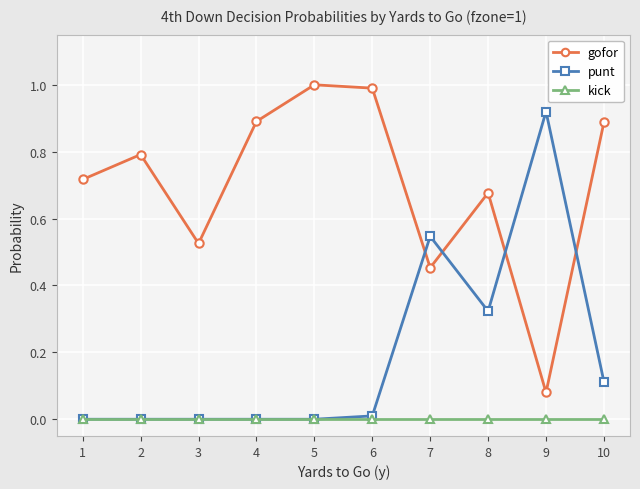

How many intersections are there between gofor and punt?

4